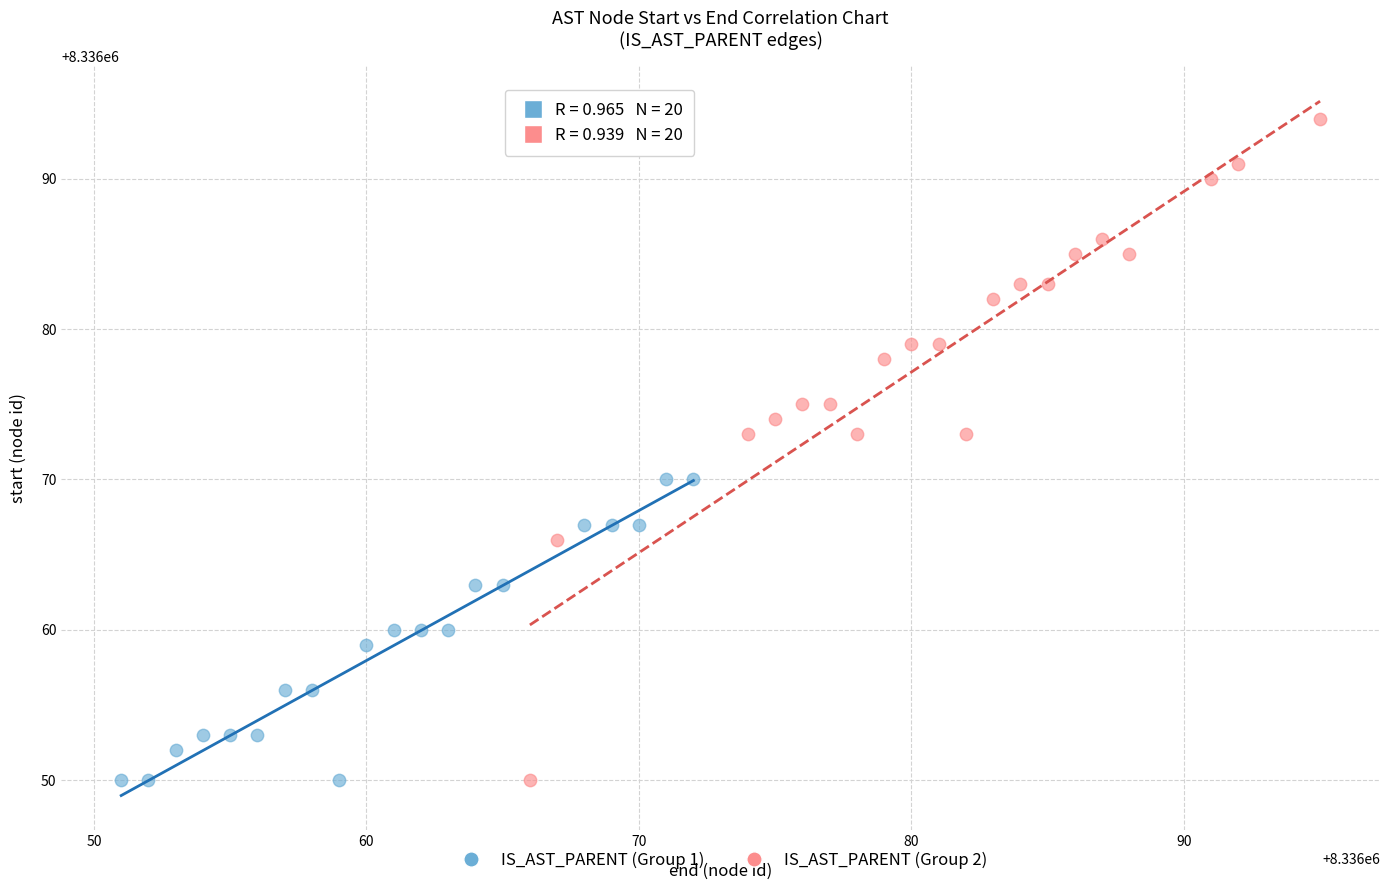

What are all the series names shown in the legend?

IS_AST_PARENT (Group 1), IS_AST_PARENT (Group 2)